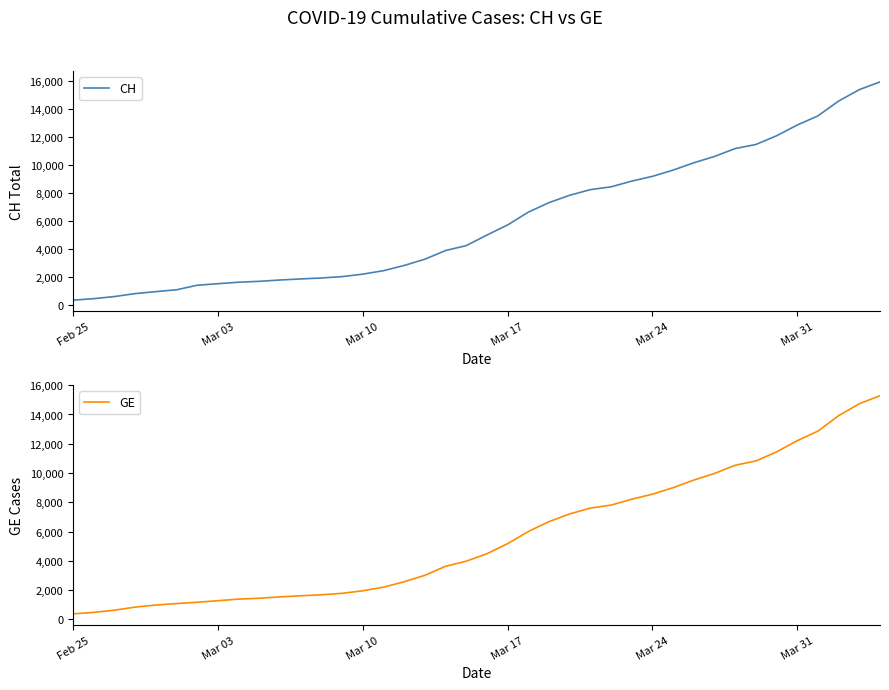

What is the highest value of the GE series?

15284